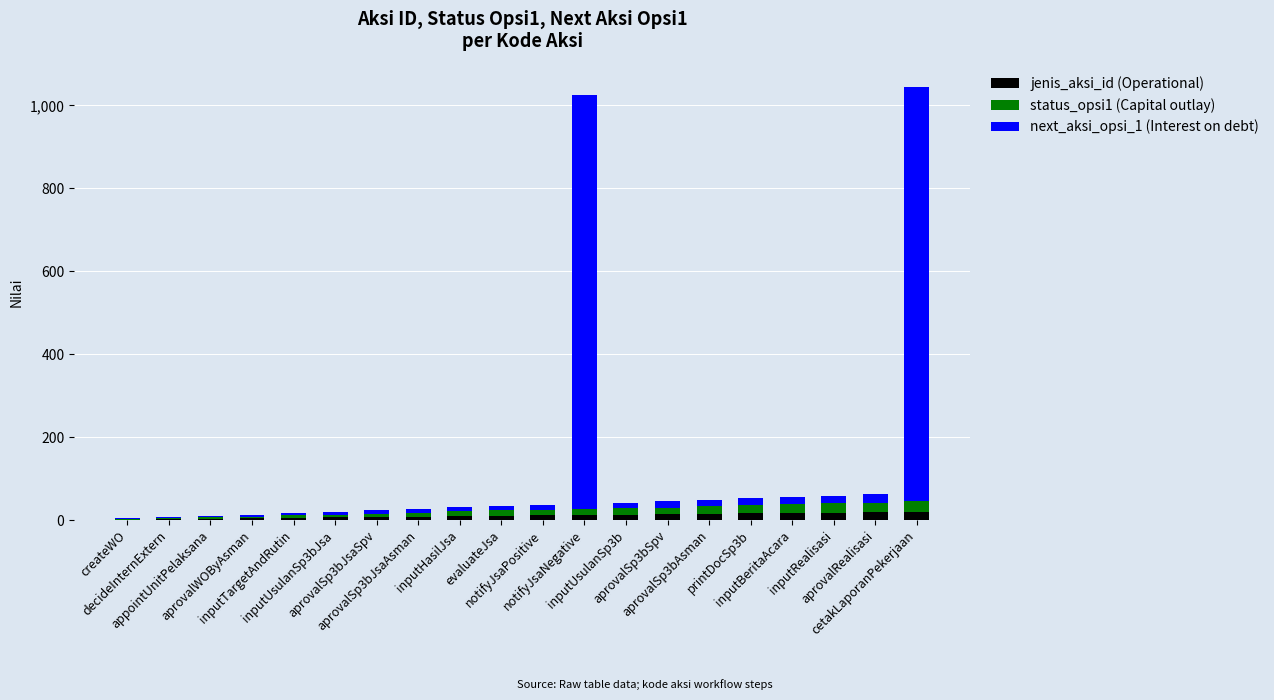

What are all the series names shown in the legend?

jenis_aksi_id (Operational), status_opsi1 (Capital outlay), next_aksi_opsi_1 (Interest on debt)